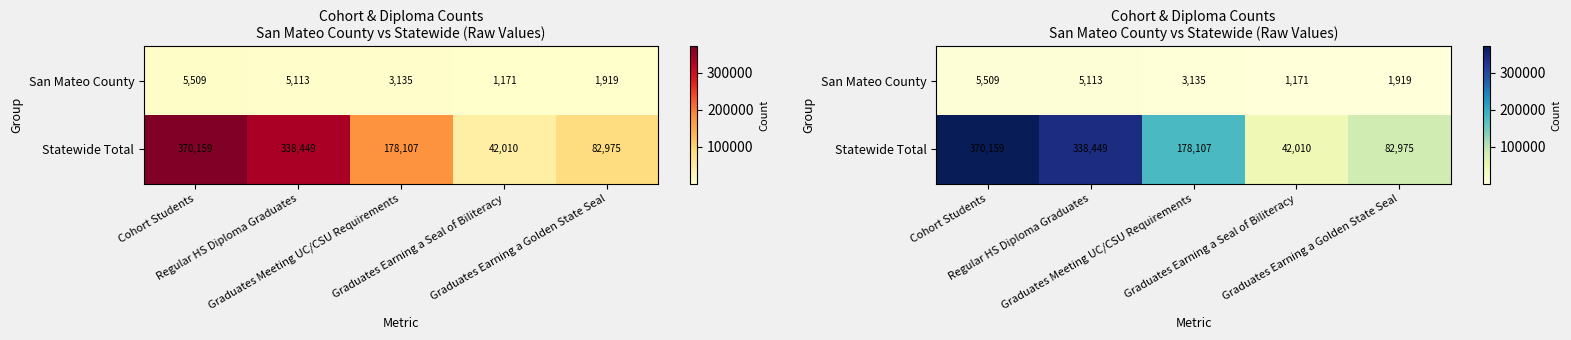

Between Regular HS Diploma Graduates and Graduates Earning a Golden State Seal, which series saw the biggest shift?

Statewide Total